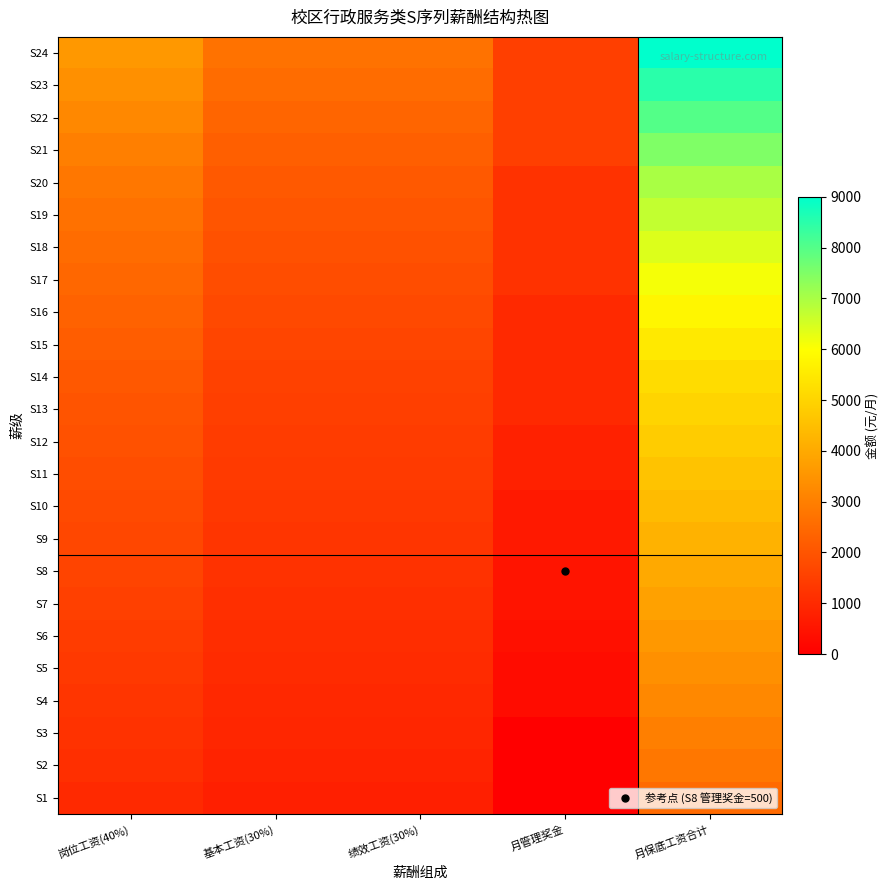

Reading right to left, extract all data points from this chart.

S1: 月保底工资合计=2500	月管理奖金=0	绩效工资(30%)=750	基本工资(30%)=750	岗位工资(40%)=1000
S2: 月保底工资合计=2800	月管理奖金=0	绩效工资(30%)=840	基本工资(30%)=840	岗位工资(40%)=1120
S3: 月保底工资合计=3000	月管理奖金=0	绩效工资(30%)=900	基本工资(30%)=900	岗位工资(40%)=1200
S4: 月保底工资合计=3200	月管理奖金=300	绩效工资(30%)=960	基本工资(30%)=960	岗位工资(40%)=1280
S5: 月保底工资合计=3400	月管理奖金=300	绩效工资(30%)=1020	基本工资(30%)=1020	岗位工资(40%)=1360
S6: 月保底工资合计=3600	月管理奖金=400	绩效工资(30%)=1080	基本工资(30%)=1080	岗位工资(40%)=1440
S7: 月保底工资合计=3800	月管理奖金=500	绩效工资(30%)=1140	基本工资(30%)=1140	岗位工资(40%)=1520
S8: 月保底工资合计=4000	月管理奖金=500	绩效工资(30%)=1200	基本工资(30%)=1200	岗位工资(40%)=1600
S9: 月保底工资合计=4200	月管理奖金=600	绩效工资(30%)=1260	基本工资(30%)=1260	岗位工资(40%)=1680
S10: 月保底工资合计=4400	月管理奖金=600	绩效工资(30%)=1320	基本工资(30%)=1320	岗位工资(40%)=1760
S11: 月保底工资合计=4600	月管理奖金=800	绩效工资(30%)=1380	基本工资(30%)=1380	岗位工资(40%)=1840
S12: 月保底工资合计=4800	月管理奖金=800	绩效工资(30%)=1440	基本工资(30%)=1440	岗位工资(40%)=1920
S13: 月保底工资合计=5000	月管理奖金=1000	绩效工资(30%)=1500	基本工资(30%)=1500	岗位工资(40%)=2000
S14: 月保底工资合计=5200	月管理奖金=1000	绩效工资(30%)=1560	基本工资(30%)=1560	岗位工资(40%)=2080
S15: 月保底工资合计=5500	月管理奖金=1000	绩效工资(30%)=1650	基本工资(30%)=1650	岗位工资(40%)=2200
S16: 月保底工资合计=5800	月管理奖金=1000	绩效工资(30%)=1740	基本工资(30%)=1740	岗位工资(40%)=2320
S17: 月保底工资合计=6100	月管理奖金=1200	绩效工资(30%)=1830	基本工资(30%)=1830	岗位工资(40%)=2440
S18: 月保底工资合计=6400	月管理奖金=1200	绩效工资(30%)=1920	基本工资(30%)=1920	岗位工资(40%)=2560
S19: 月保底工资合计=6700	月管理奖金=1200	绩效工资(30%)=2010	基本工资(30%)=2010	岗位工资(40%)=2680
S20: 月保底工资合计=7000	月管理奖金=1200	绩效工资(30%)=2100	基本工资(30%)=2100	岗位工资(40%)=2800
S21: 月保底工资合计=7500	月管理奖金=1500	绩效工资(30%)=2250	基本工资(30%)=2250	岗位工资(40%)=3000
S22: 月保底工资合计=8000	月管理奖金=1500	绩效工资(30%)=2400	基本工资(30%)=2400	岗位工资(40%)=3200
S23: 月保底工资合计=8500	月管理奖金=1500	绩效工资(30%)=2550	基本工资(30%)=2550	岗位工资(40%)=3400
S24: 月保底工资合计=9000	月管理奖金=1500	绩效工资(30%)=2700	基本工资(30%)=2700	岗位工资(40%)=3600